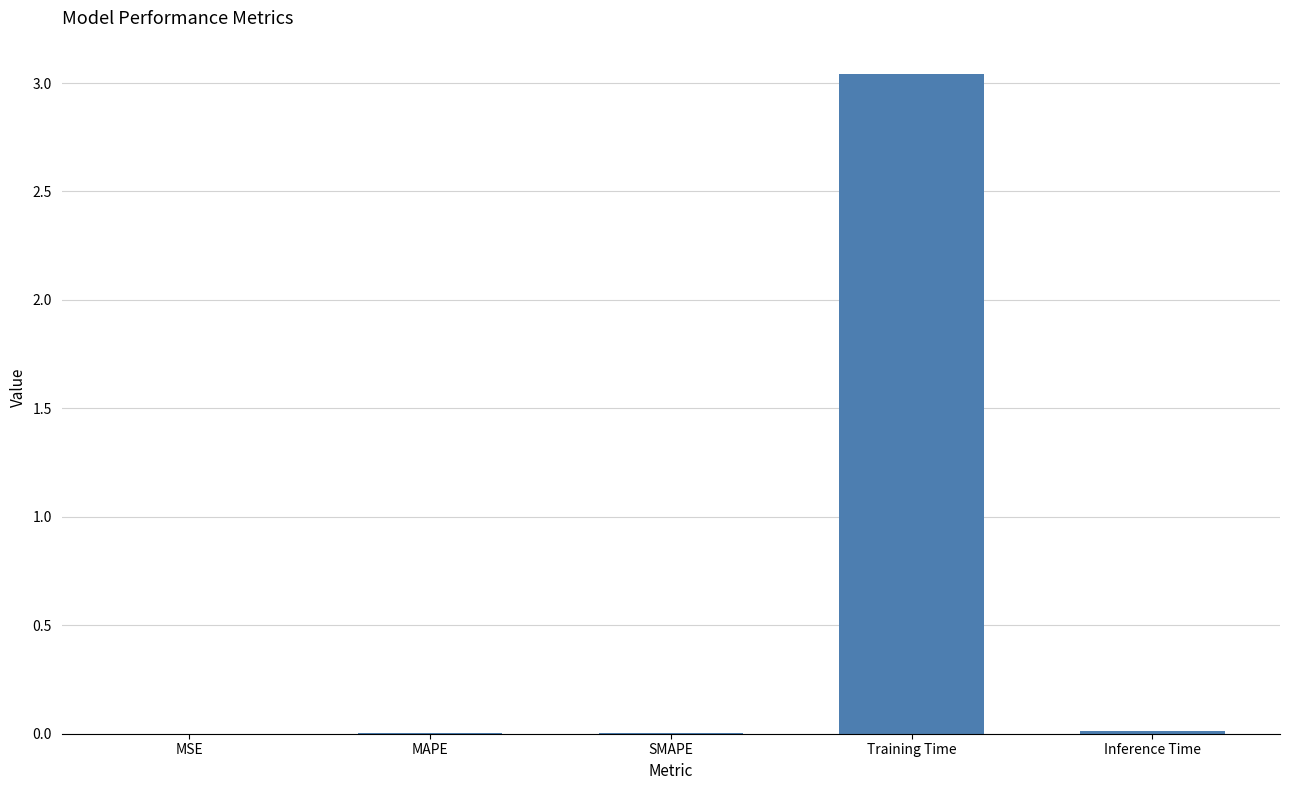

What is the sum of all values?

3.1